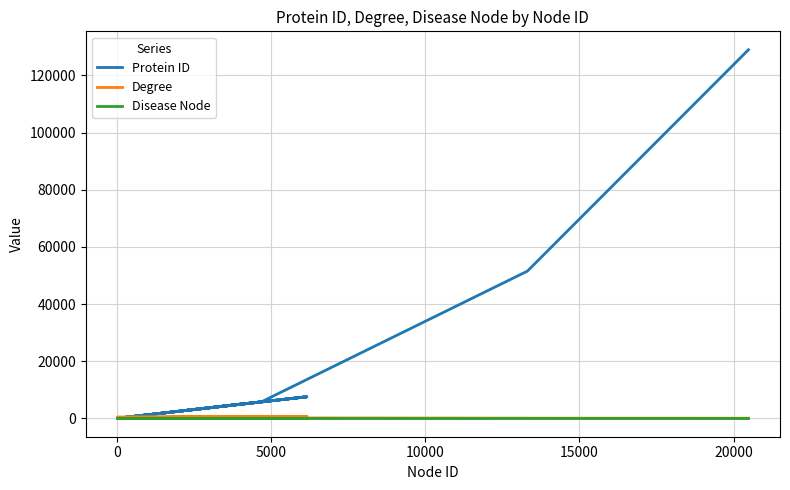

What is the difference between the maximum and minimum values in the Degree series?

640